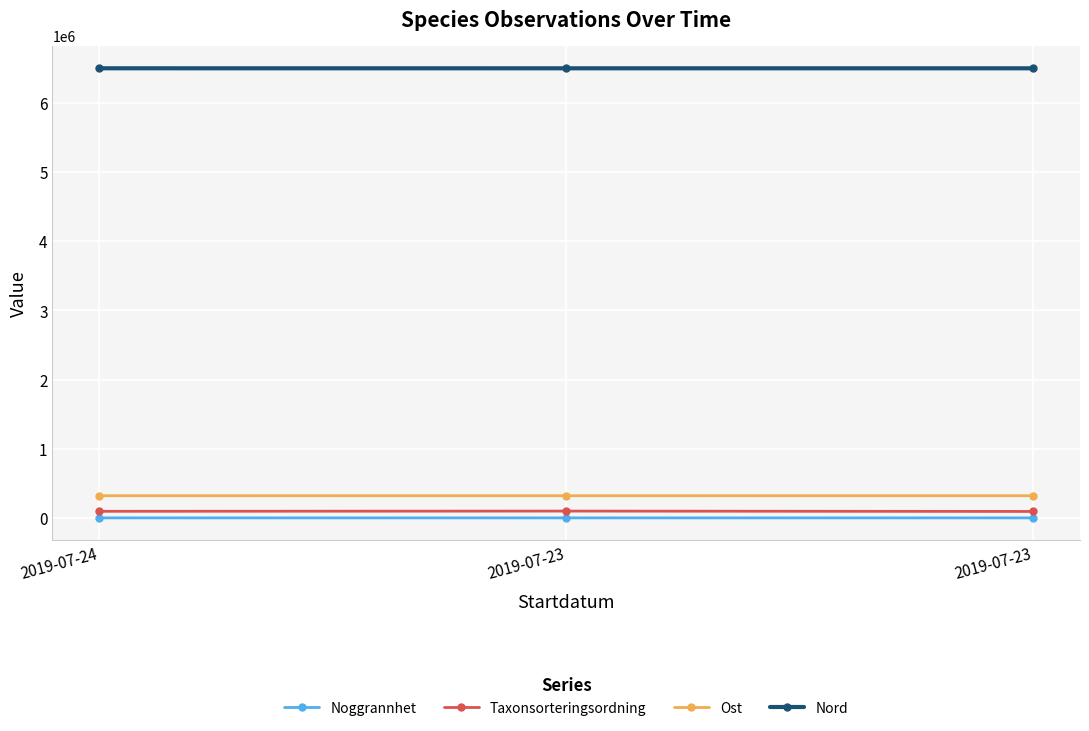

What is the value of the Noggrannhet point at the 3rd from the left?

150.0